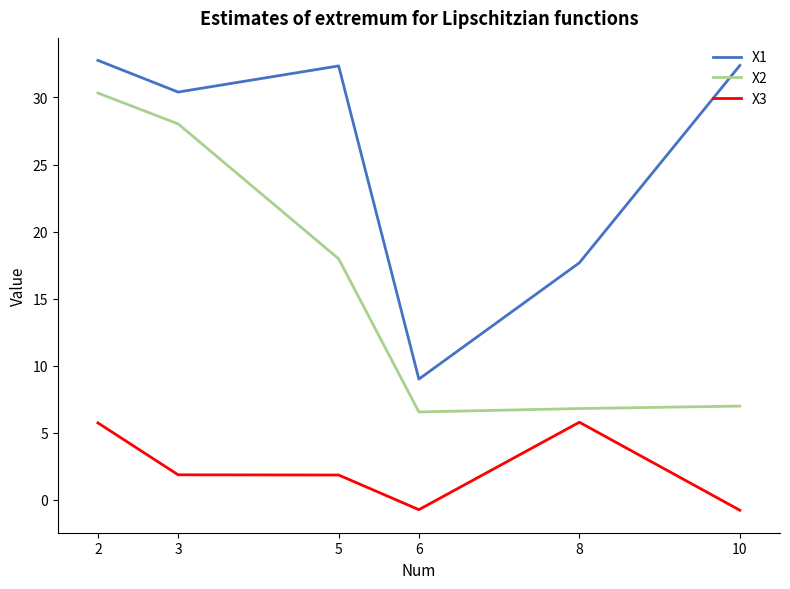

Which series has the largest total across all categories?

X1